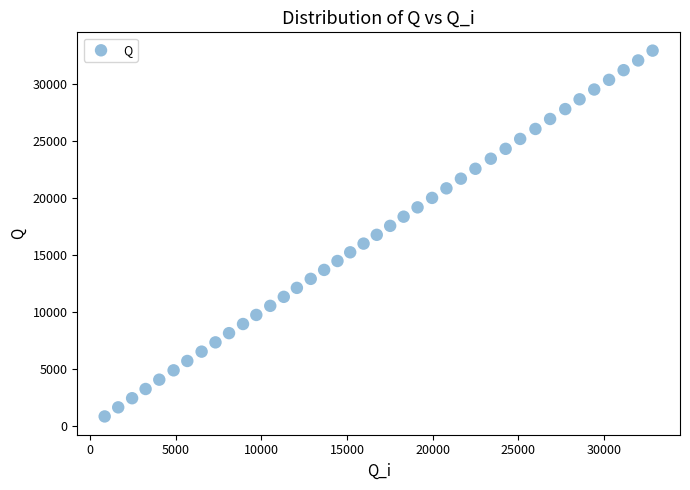

What is the range of X values (max minus min)?

31983